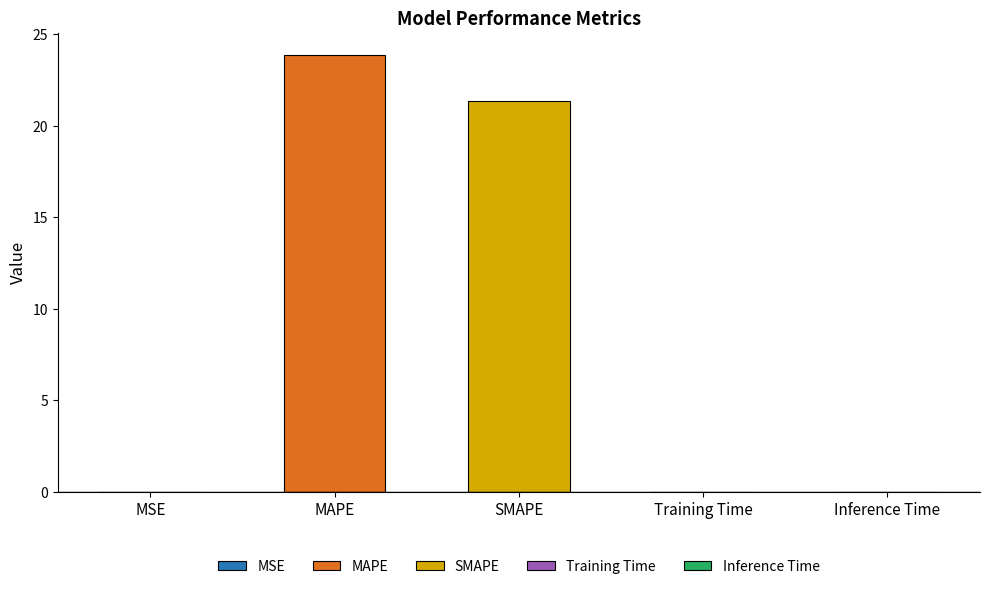

What is the change in value from MAPE to Inference Time?

-23.9